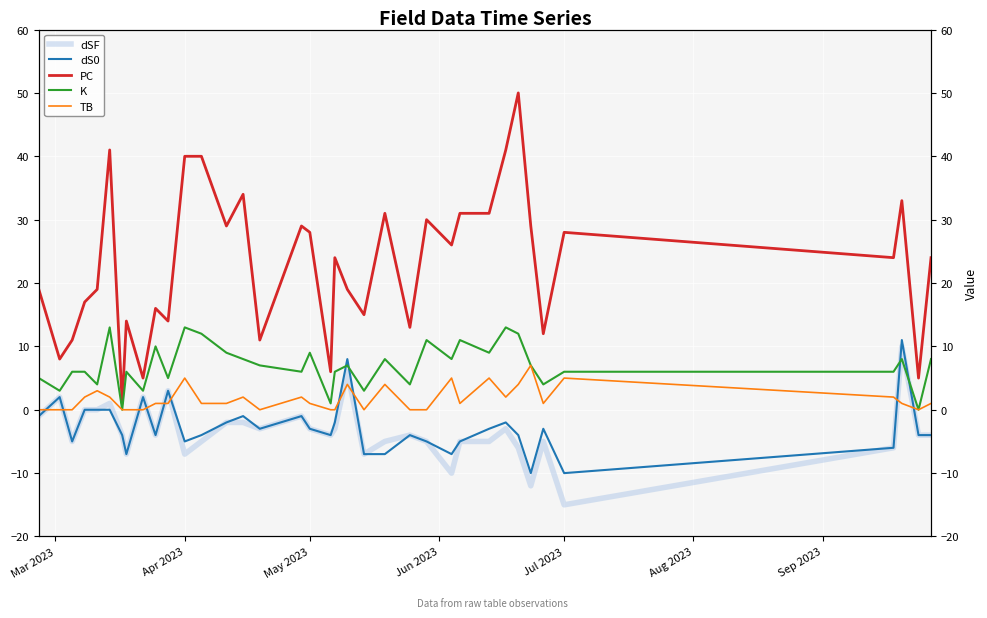

How many values in K are above zero?

35